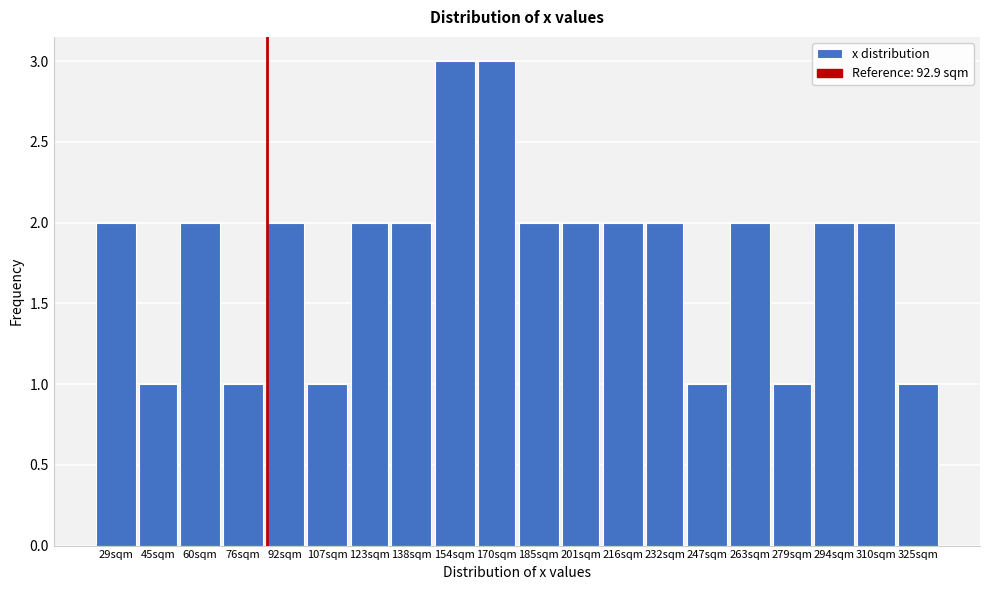

Reading right to left, what are all the values shown in this chart?

1	2	2	1	2	1	2	2	2	2	3	3	2	2	1	2	1	2	1	2